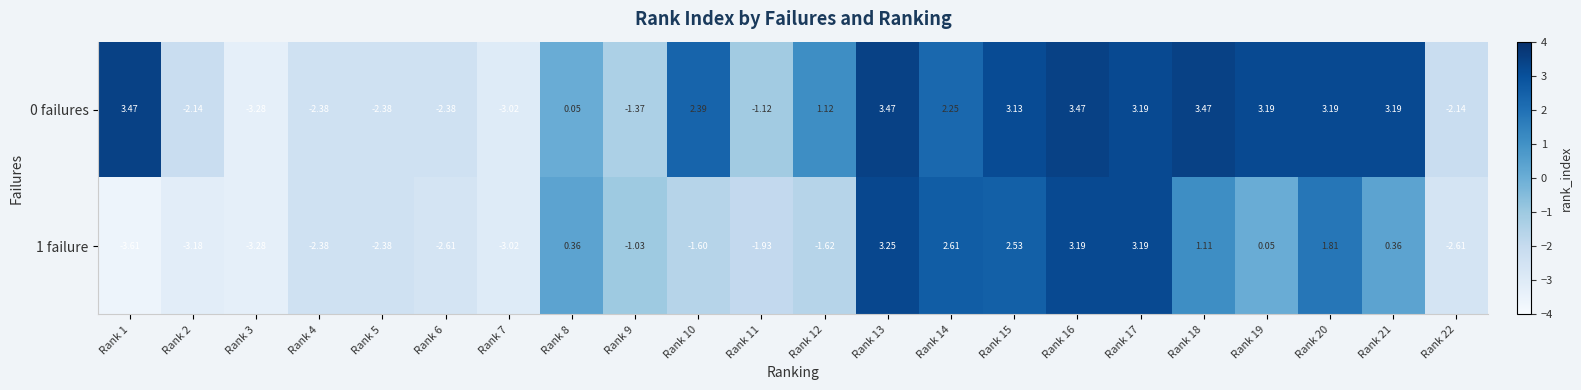

Which has a higher value, Rank 19 or Rank 7?

Rank 19